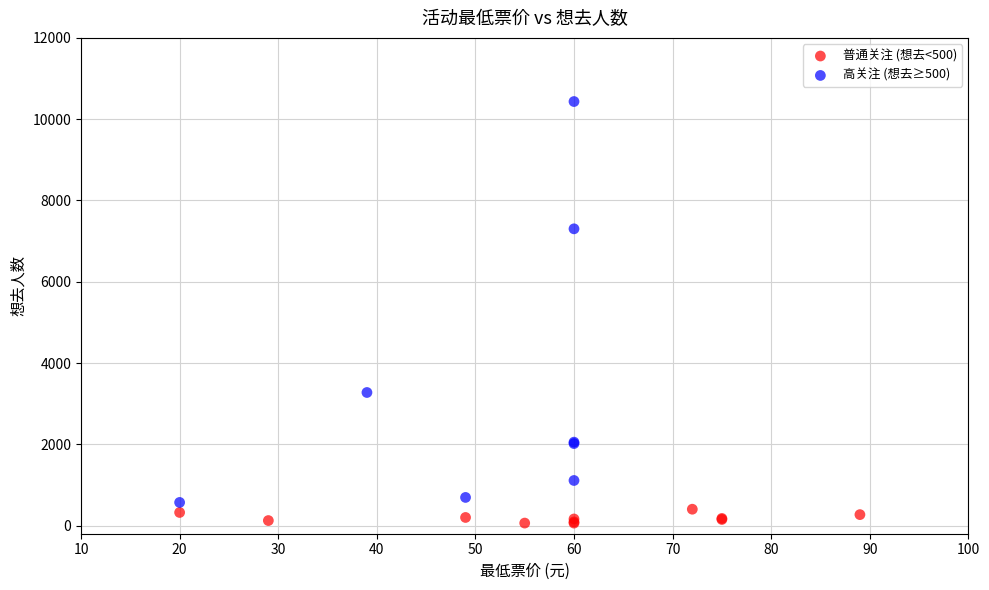

Which series reaches the maximum Y coordinate?

高关注 (想去≥500)